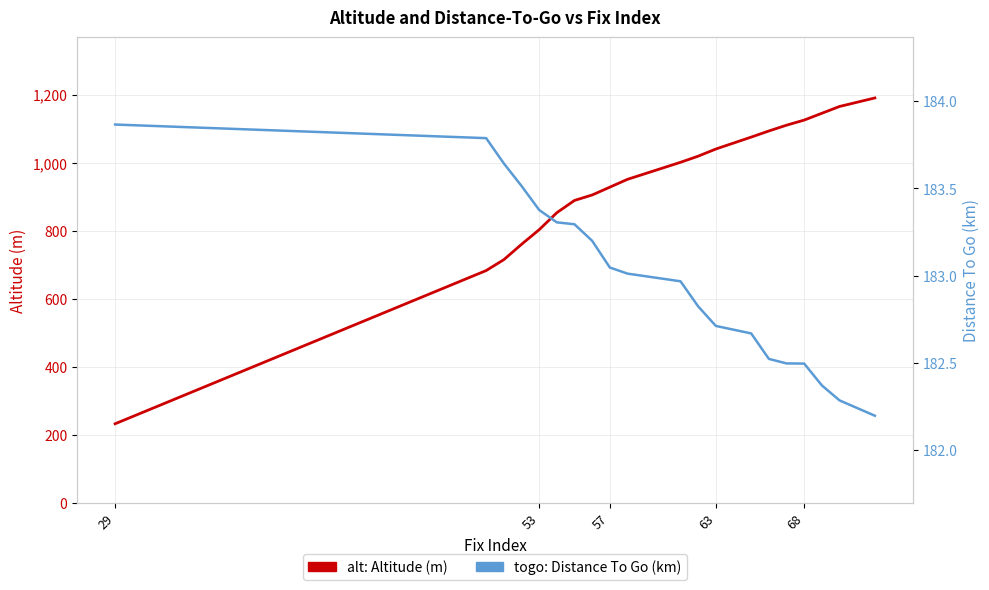

At how many categories does at least one series exceed 1077?

6